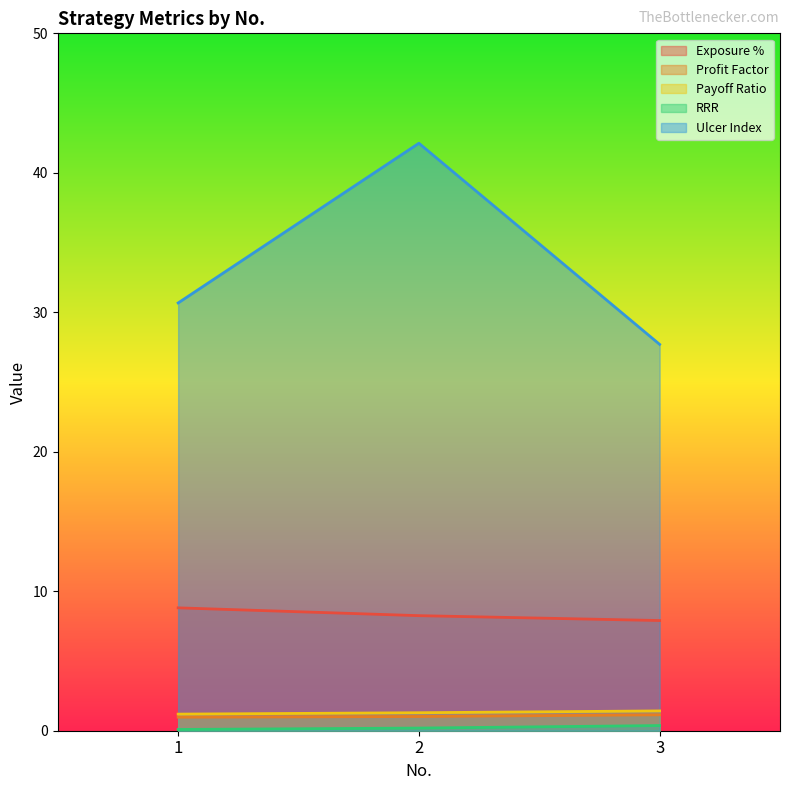

Is it true that Ulcer Index equals 42.1 at 2?

True